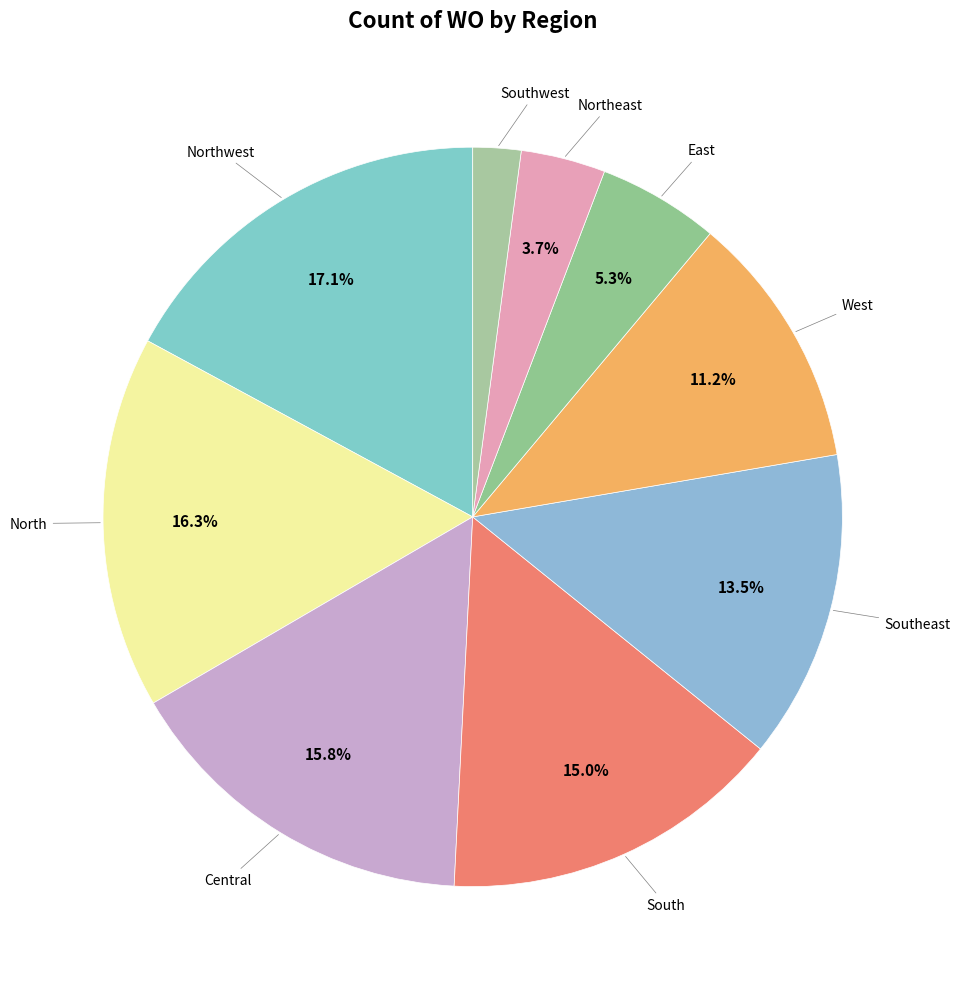

What is the smallest slice in the pie chart?

Southwest